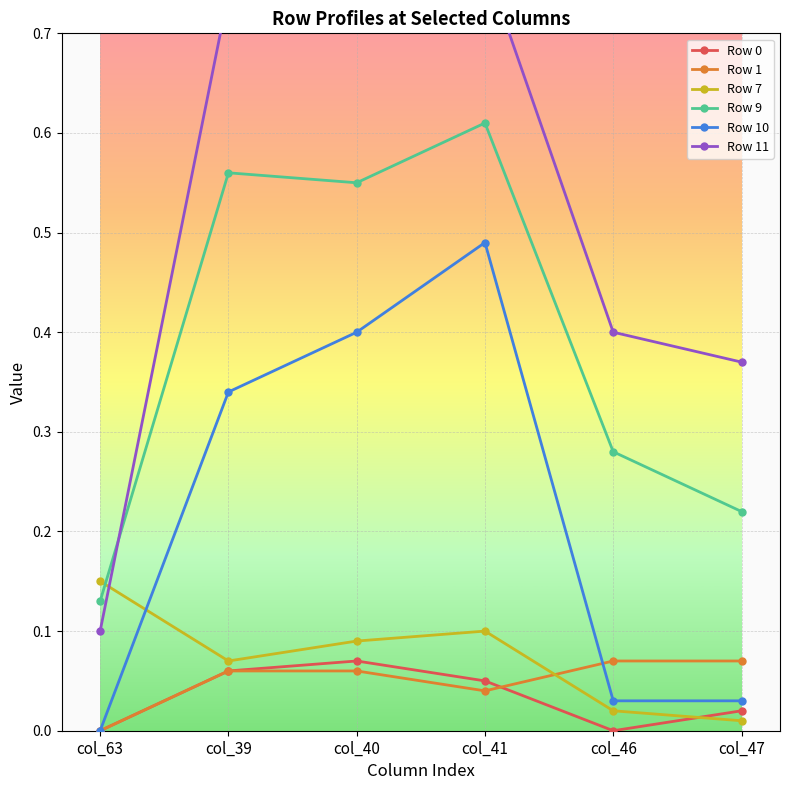

Is it true that Row 9 equals 0.1 at col_46?

False